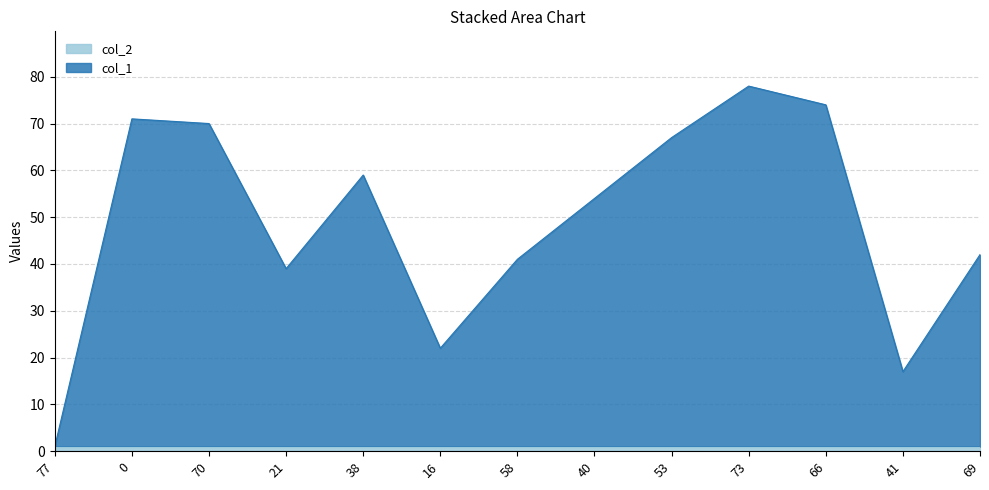

True or false: the data shows 78 at 73.

True